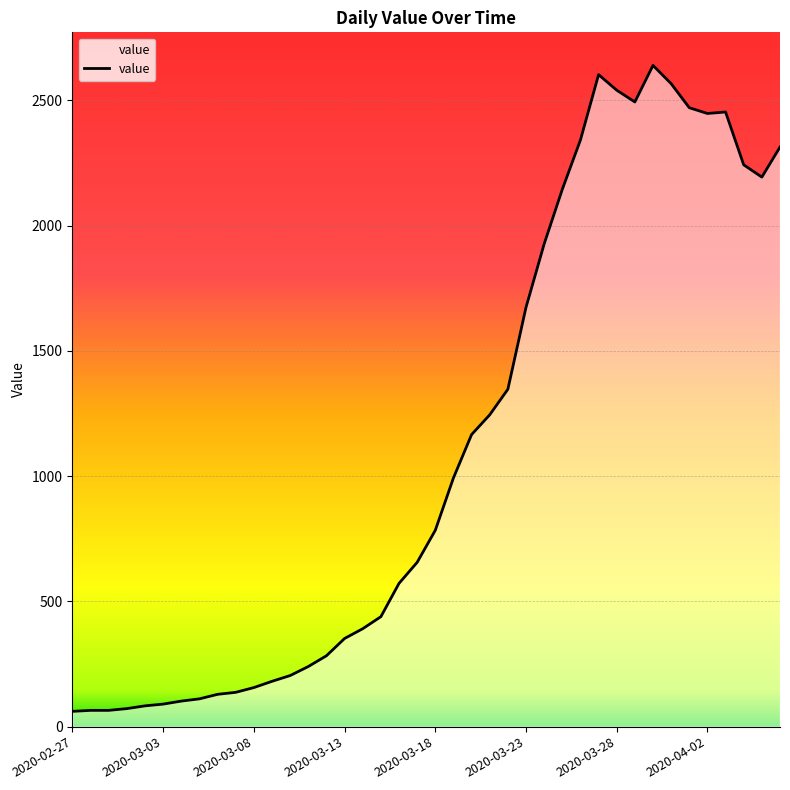

At which category does the data reach its first local valley?

2020-03-29